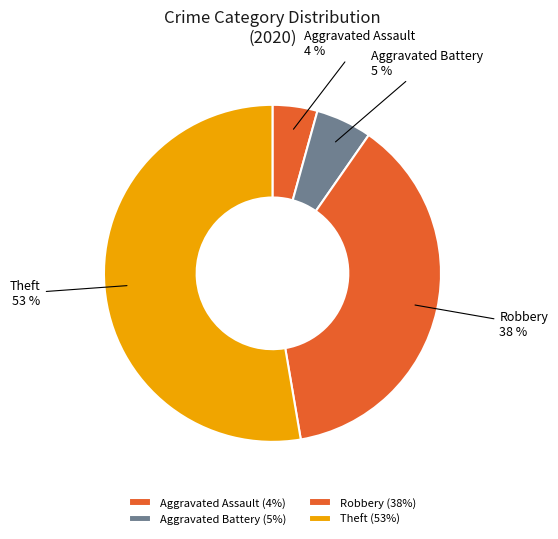

Between Aggravated Assault and Theft, which is larger?

Theft